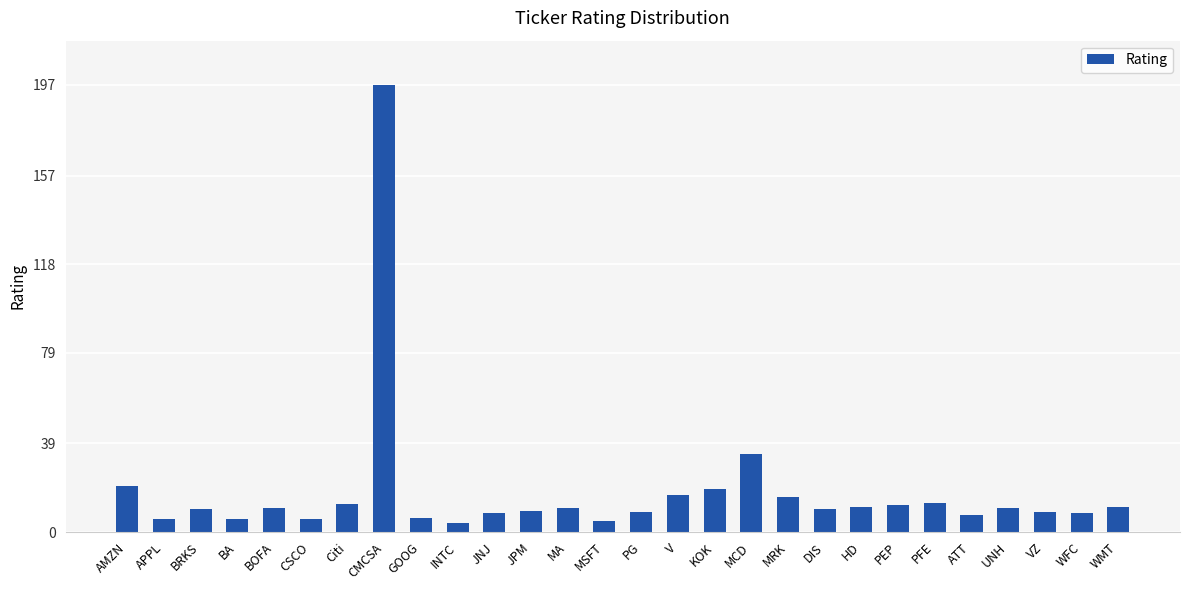

Where is the data nearest to the value 100?

MCD